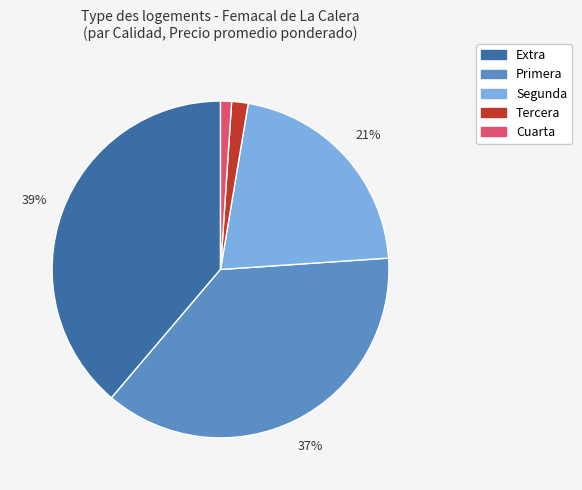

Is there any slice that represents more than half of the pie?

No